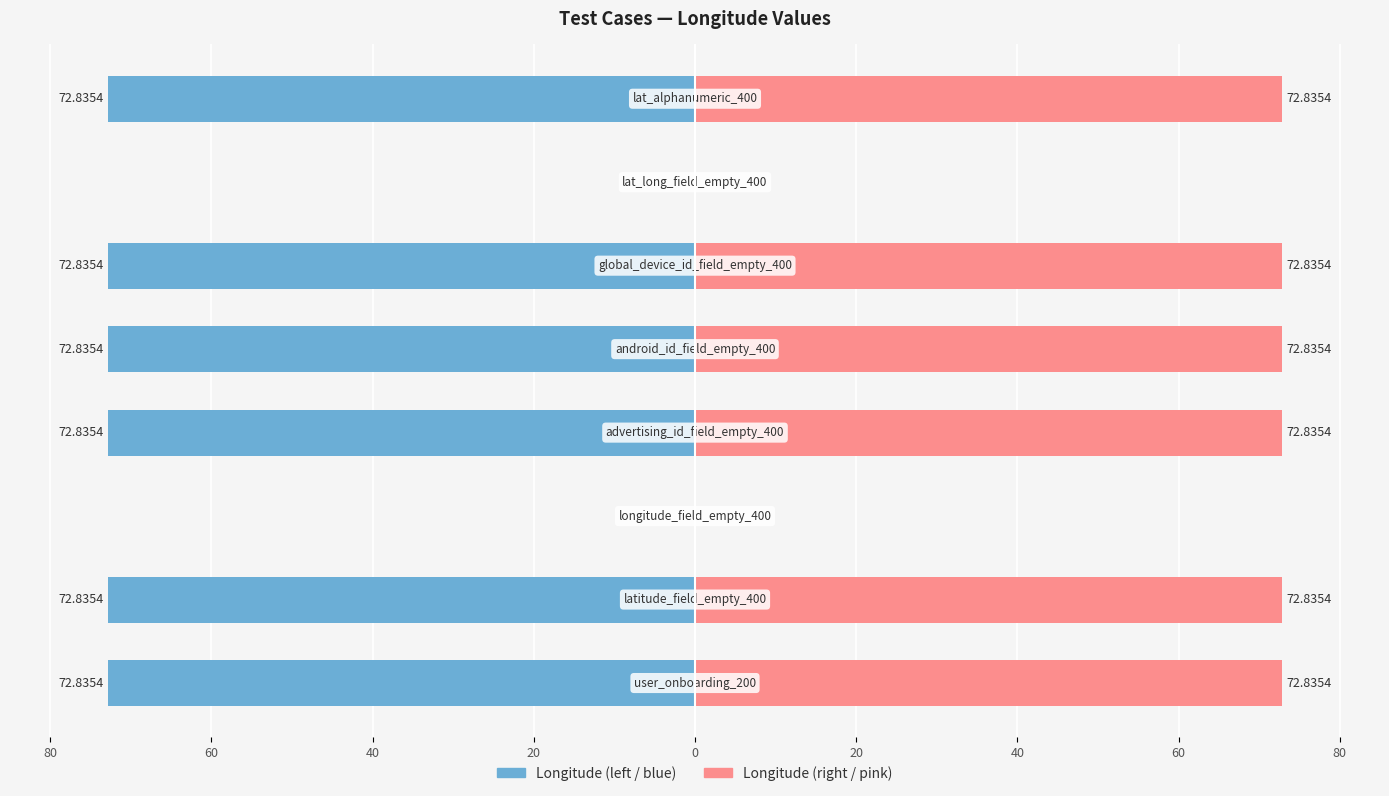

List the series in order of their peak value, lowest first.

longitude (left), longitude (right)